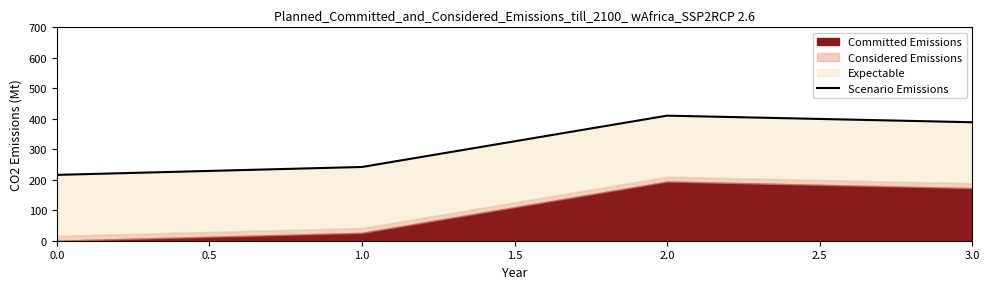

Reading left to right, transcribe all the data shown in this chart.

216.0	242.0	410.3	388.7